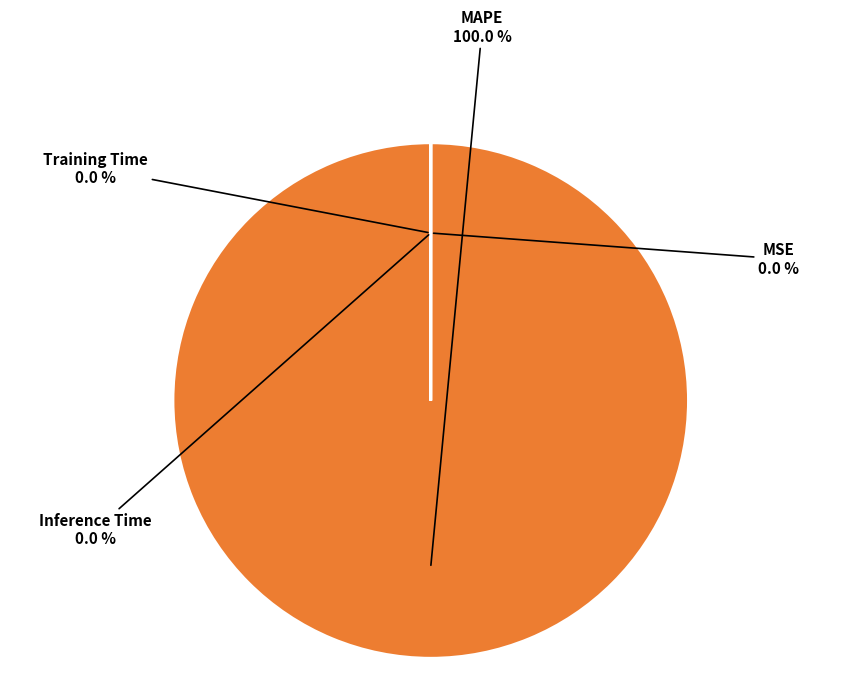

To the nearest percent, what is the difference between the largest and smallest slice percentages?

100%